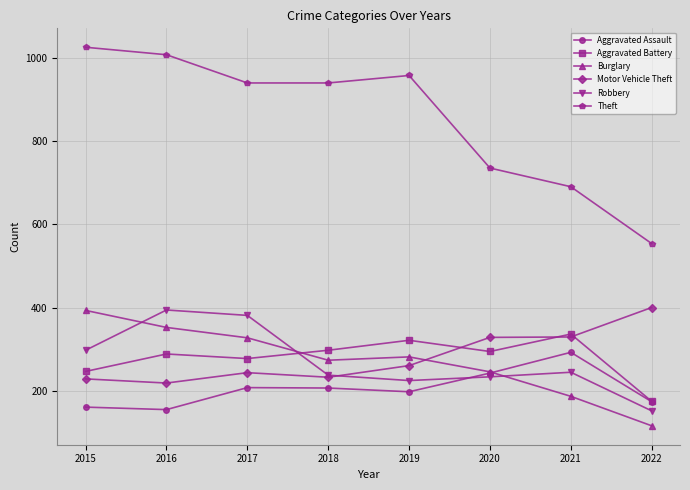

The value of Theft at 2018 is 1333. True or false?

False